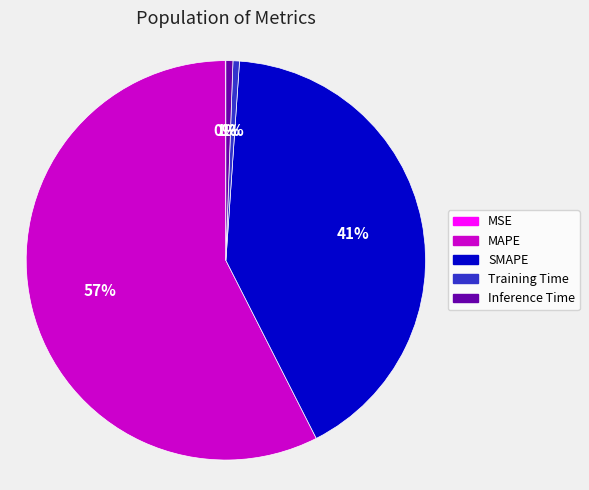

To the nearest percent, what is the difference between the largest and smallest slice percentages?

57%